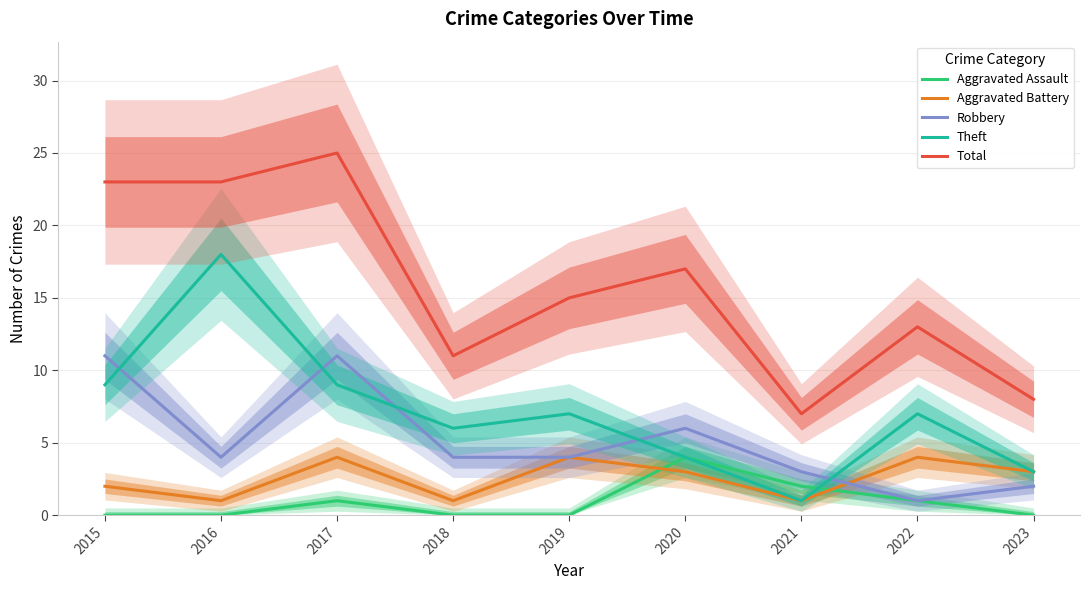

Which series has the largest total across all categories?

Total